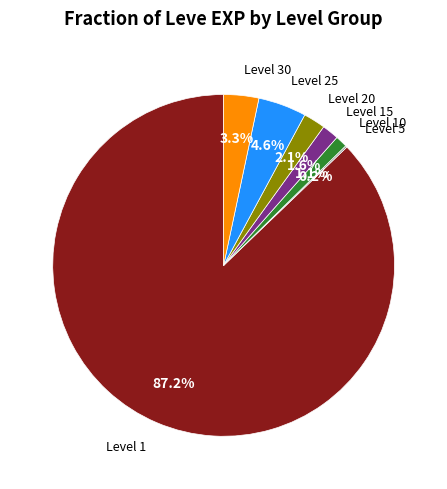

Does any single category account for the majority?

Yes